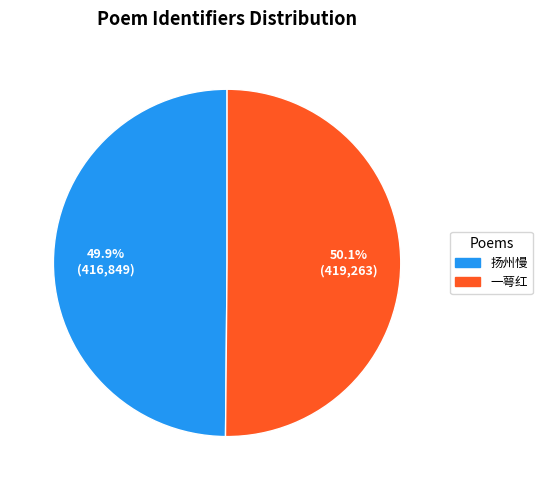

Does any single category account for the majority?

Yes